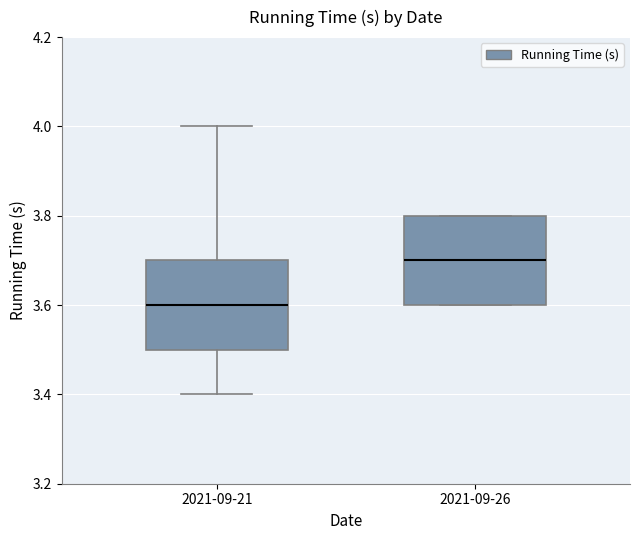

Reading left to right, transcribe this box plot: for each box, give where its median line is, the range the box spans, and where its two whiskers end, as read against the y-axis. The values are not printed on the chart, so give them approximately, as read against the axis.

2021-09-21: median 3.6, box 3.5 to 3.7, whiskers 3.4 to 4.0
2021-09-26: median 3.7, box 3.6 to 3.8, whiskers 3.6 to 3.8